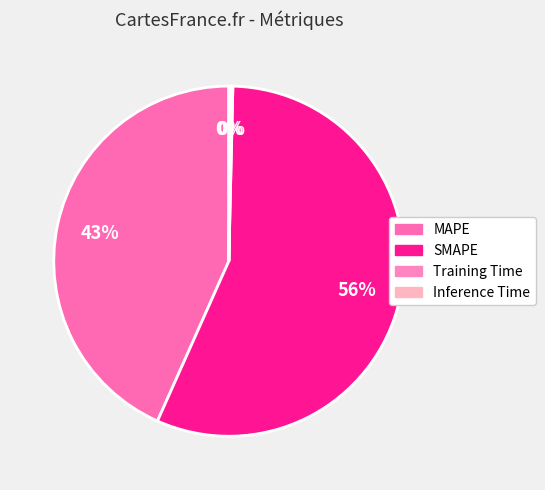

To the nearest percent, what is the difference between the MAPE and Training Time slice percentages?

43%